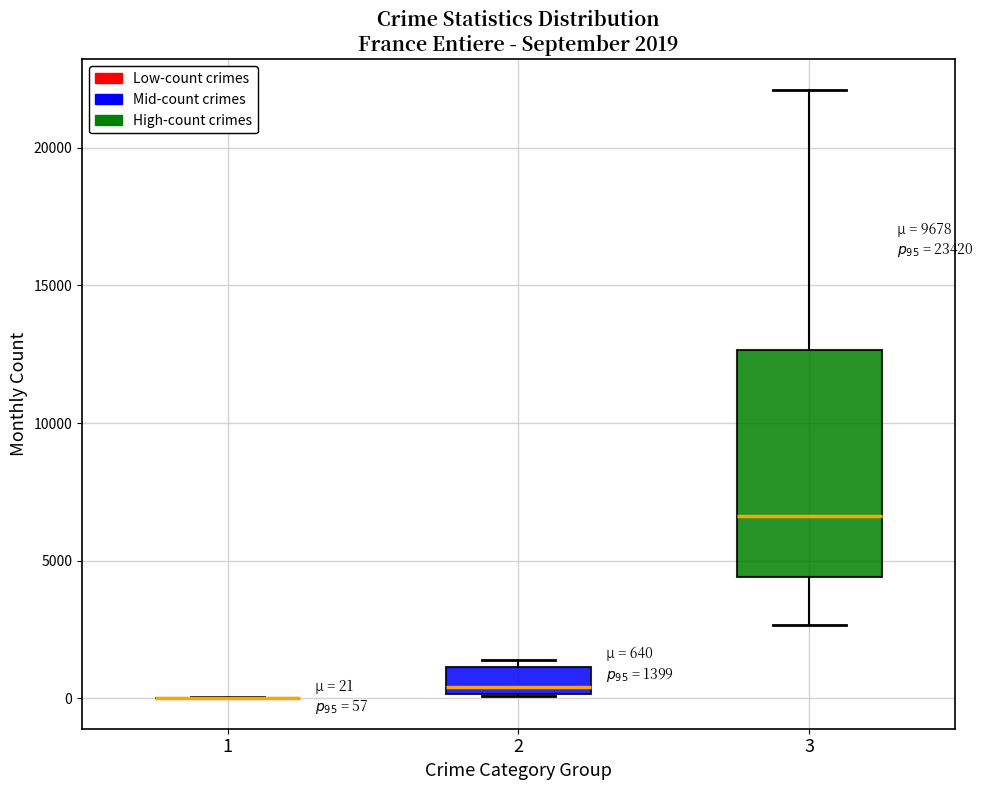

Which box is the tallest, from its lower edge to its upper edge?

3